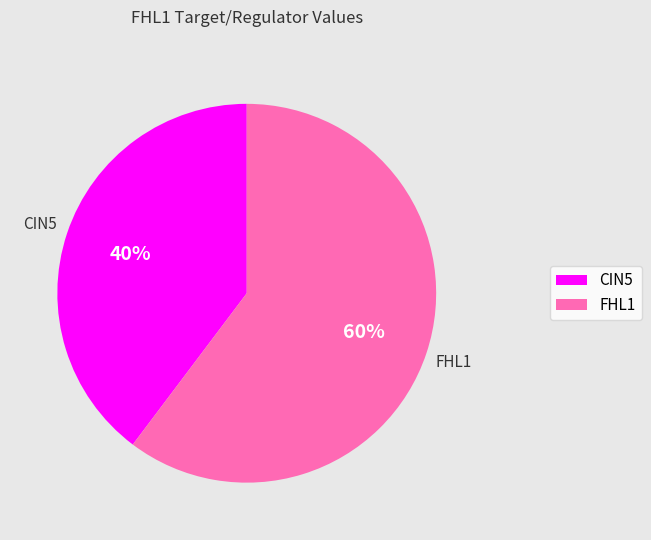

To the nearest percent, what is the average slice percentage?

50%